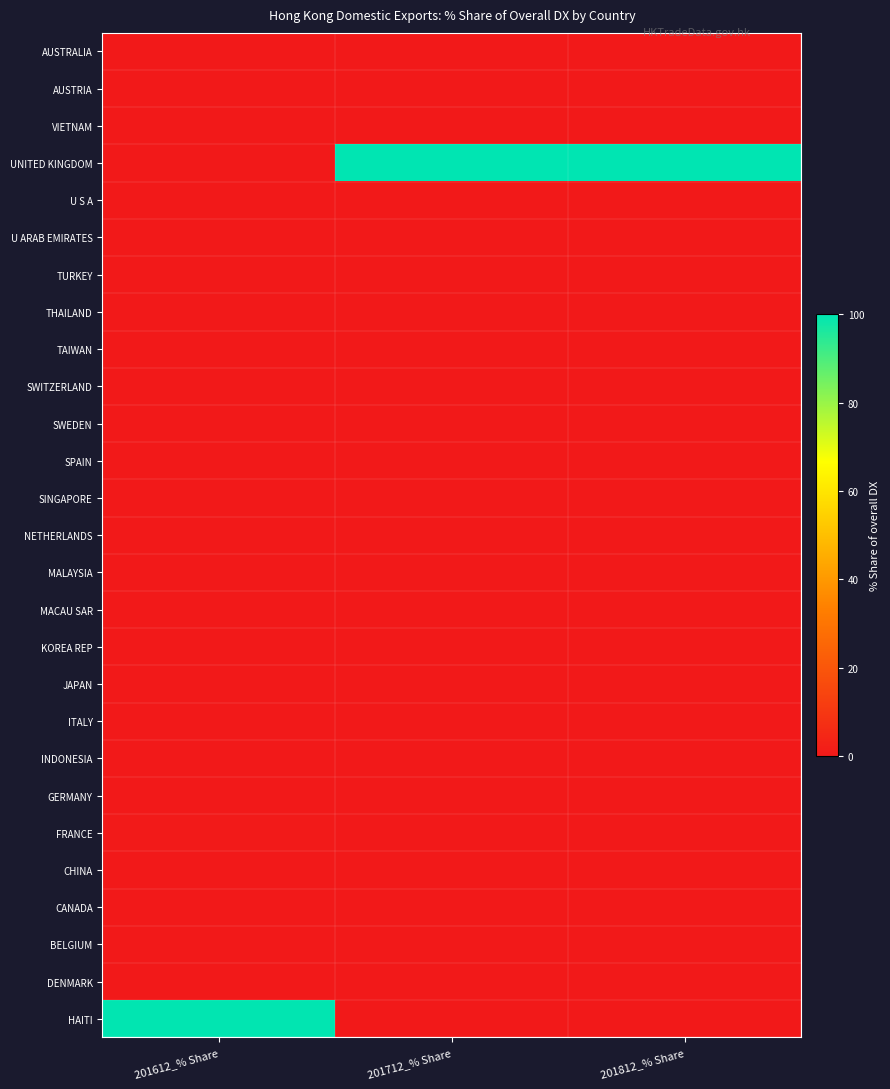

Reading left to right, extract all data points from this chart.

AUSTRALIA: 201612_% Share=0.0	201712_% Share=0.0	201812_% Share=0.0
AUSTRIA: 201612_% Share=0.0	201712_% Share=0.0	201812_% Share=0.0
VIETNAM: 201612_% Share=0.0	201712_% Share=0.0	201812_% Share=0.0
UNITED KINGDOM: 201612_% Share=0.0	201712_% Share=100.0	201812_% Share=100.0
U S A: 201612_% Share=0.0	201712_% Share=0.0	201812_% Share=0.0
U ARAB EMIRATES: 201612_% Share=0.0	201712_% Share=0.0	201812_% Share=0.0
TURKEY: 201612_% Share=0.0	201712_% Share=0.0	201812_% Share=0.0
THAILAND: 201612_% Share=0.0	201712_% Share=0.0	201812_% Share=0.0
TAIWAN: 201612_% Share=0.0	201712_% Share=0.0	201812_% Share=0.0
SWITZERLAND: 201612_% Share=0.0	201712_% Share=0.0	201812_% Share=0.0
SWEDEN: 201612_% Share=0.0	201712_% Share=0.0	201812_% Share=0.0
SPAIN: 201612_% Share=0.0	201712_% Share=0.0	201812_% Share=0.0
SINGAPORE: 201612_% Share=0.0	201712_% Share=0.0	201812_% Share=0.0
NETHERLANDS: 201612_% Share=0.0	201712_% Share=0.0	201812_% Share=0.0
MALAYSIA: 201612_% Share=0.0	201712_% Share=0.0	201812_% Share=0.0
MACAU SAR: 201612_% Share=0.0	201712_% Share=0.0	201812_% Share=0.0
KOREA REP: 201612_% Share=0.0	201712_% Share=0.0	201812_% Share=0.0
JAPAN: 201612_% Share=0.0	201712_% Share=0.0	201812_% Share=0.0
ITALY: 201612_% Share=0.0	201712_% Share=0.0	201812_% Share=0.0
INDONESIA: 201612_% Share=0.0	201712_% Share=0.0	201812_% Share=0.0
GERMANY: 201612_% Share=0.0	201712_% Share=0.0	201812_% Share=0.0
FRANCE: 201612_% Share=0.3	201712_% Share=0.0	201812_% Share=0.0
CHINA: 201612_% Share=0.0	201712_% Share=0.0	201812_% Share=0.0
CANADA: 201612_% Share=0.0	201712_% Share=0.0	201812_% Share=0.0
BELGIUM: 201612_% Share=0.0	201712_% Share=0.0	201812_% Share=0.0
DENMARK: 201612_% Share=0.0	201712_% Share=0.0	201812_% Share=0.0
HAITI: 201612_% Share=99.7	201712_% Share=0.0	201812_% Share=0.0